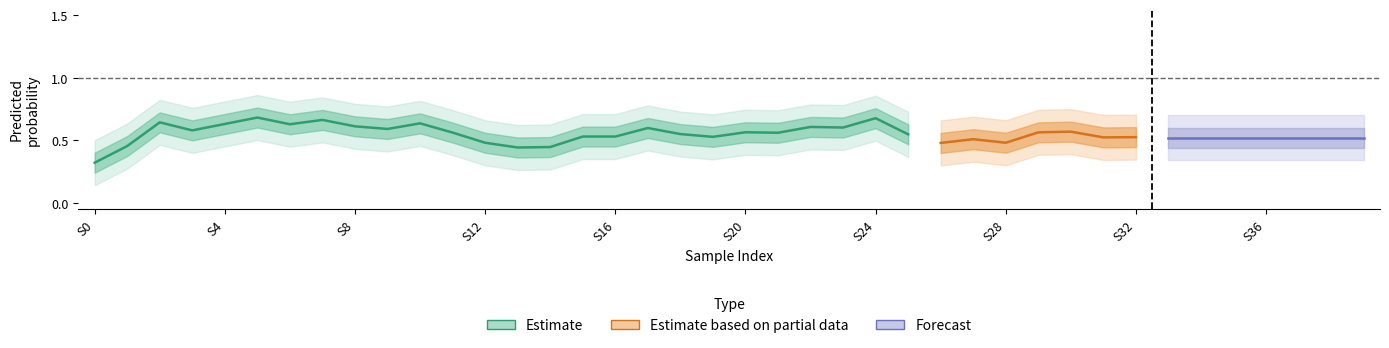

True or false: y_pred has more than 1 interior local peaks.

True